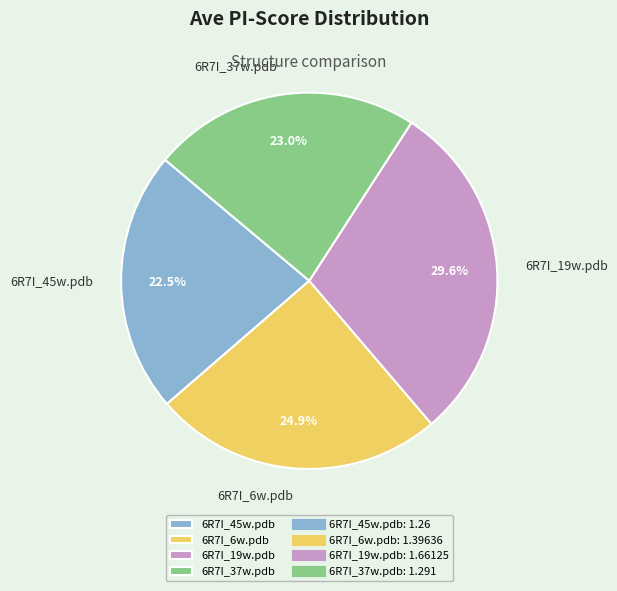

What is the total percentage of 6R7I_6w.pdb and 6R7I_19w.pdb?

54.5%